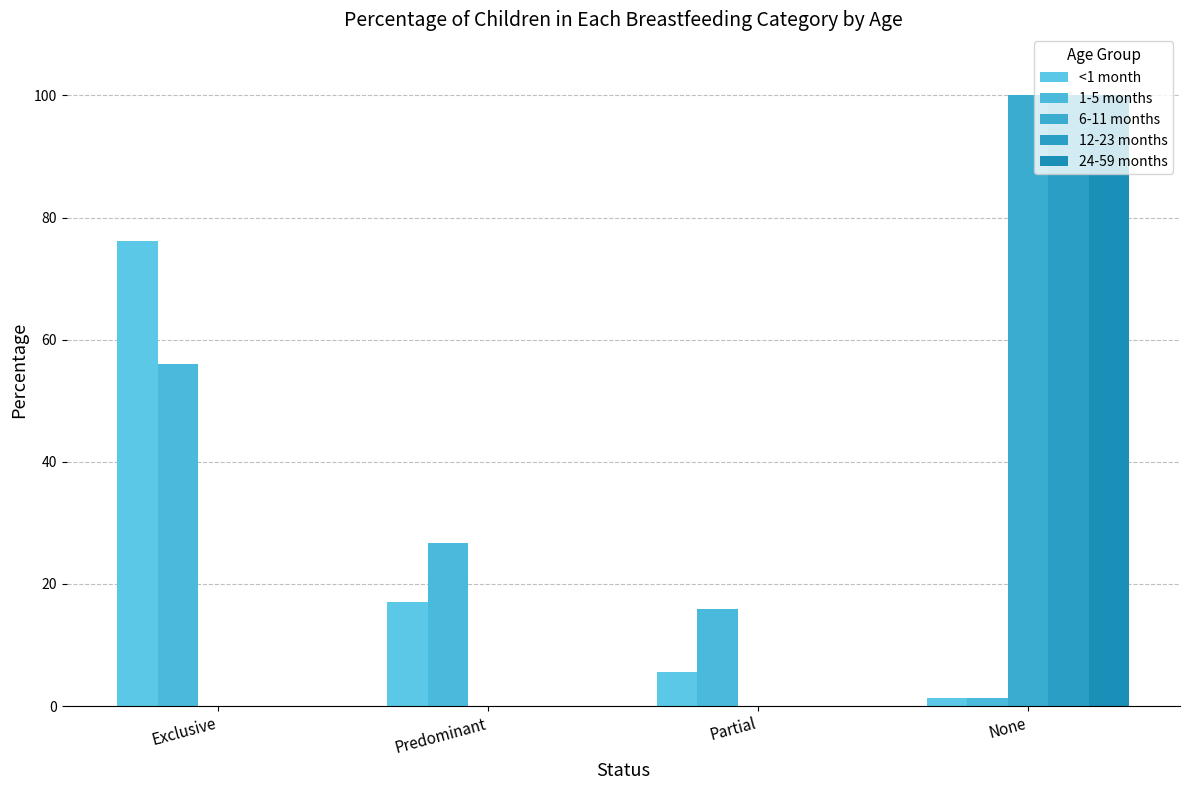

At which category does the chart reach its minimum across all series?

Exclusive